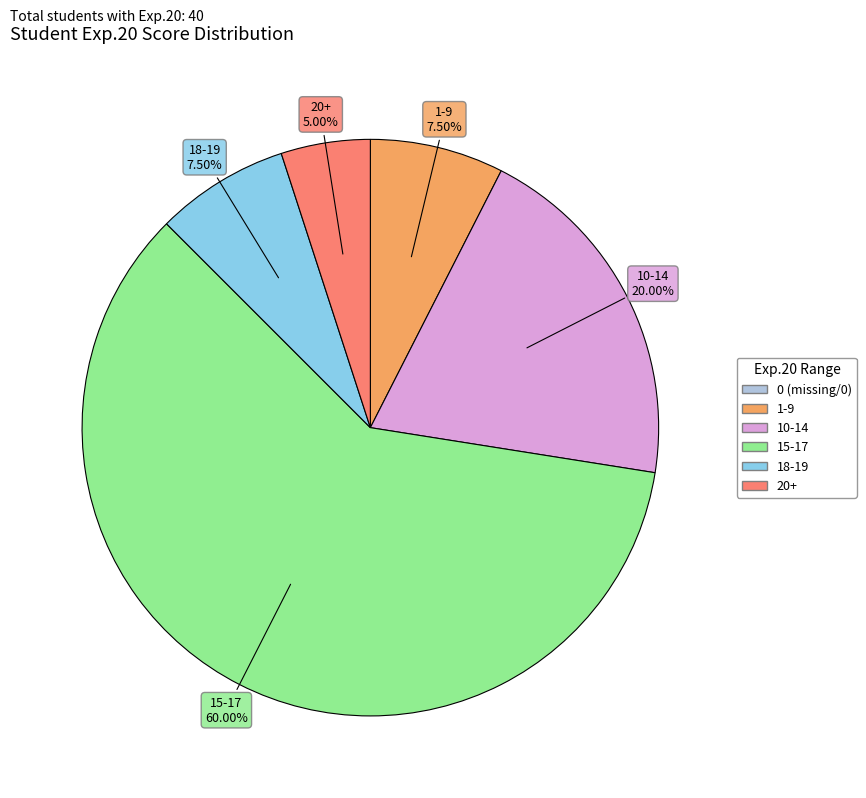

Does any single category account for the majority?

Yes